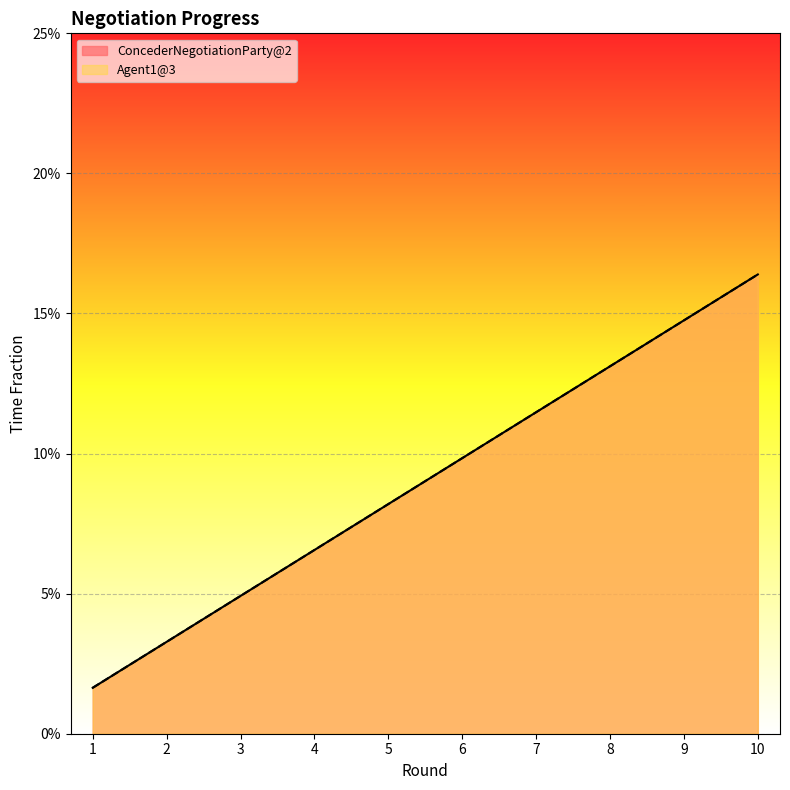

Which series has the widest spread of values?

ConcederNegotiationParty@2